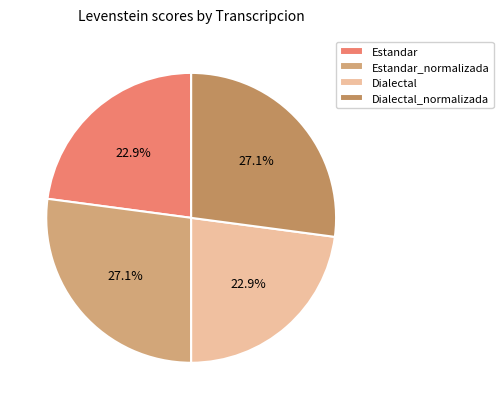

Does Dialectal_normalizada represent more than half of the total?

No